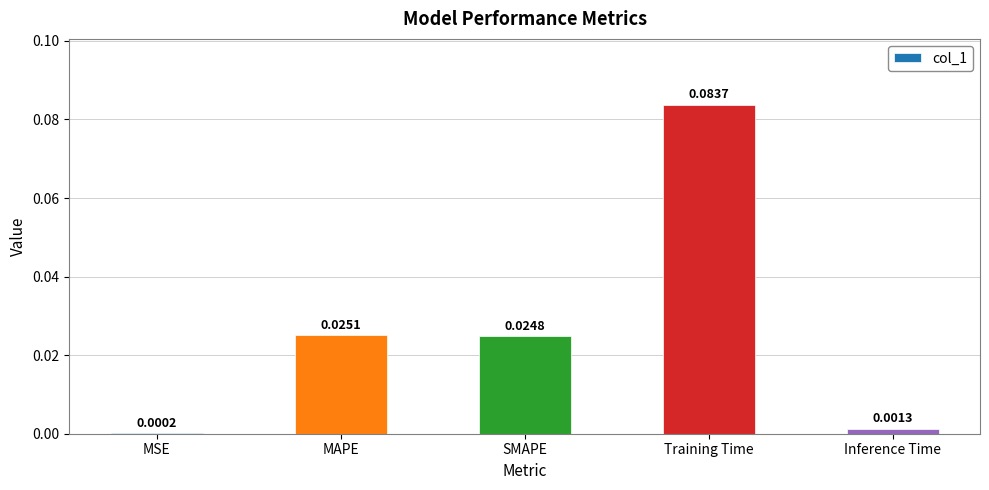

Are the bars horizontal?

No